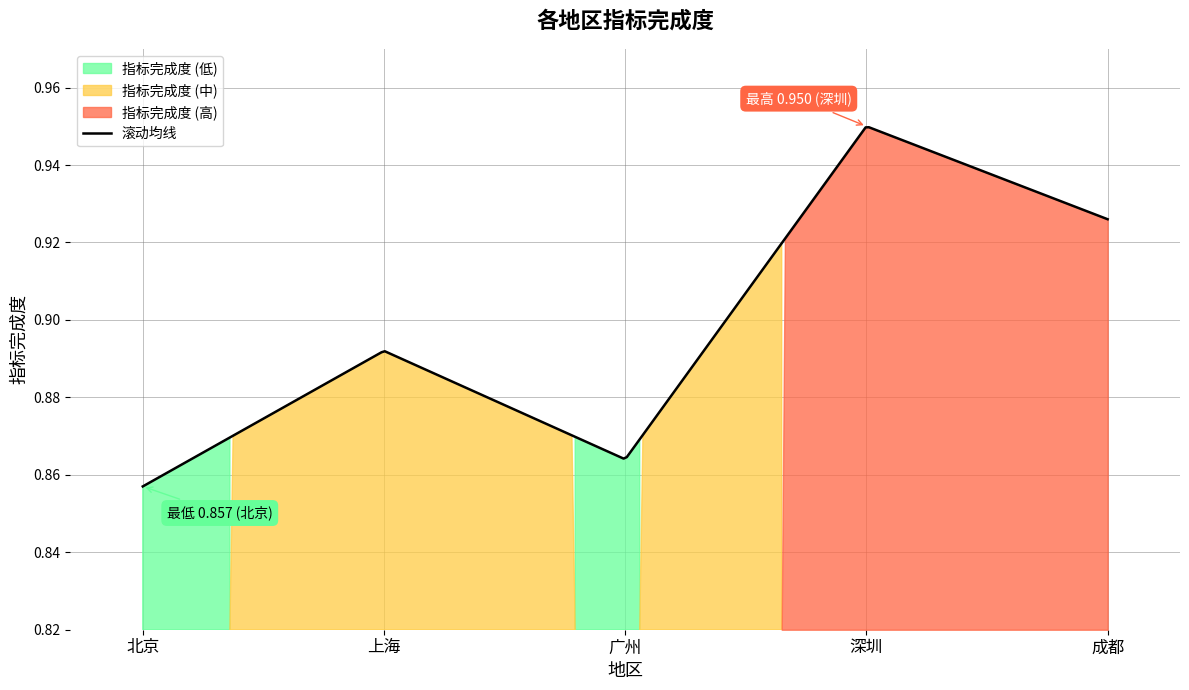

What position from the left is 上海?

2